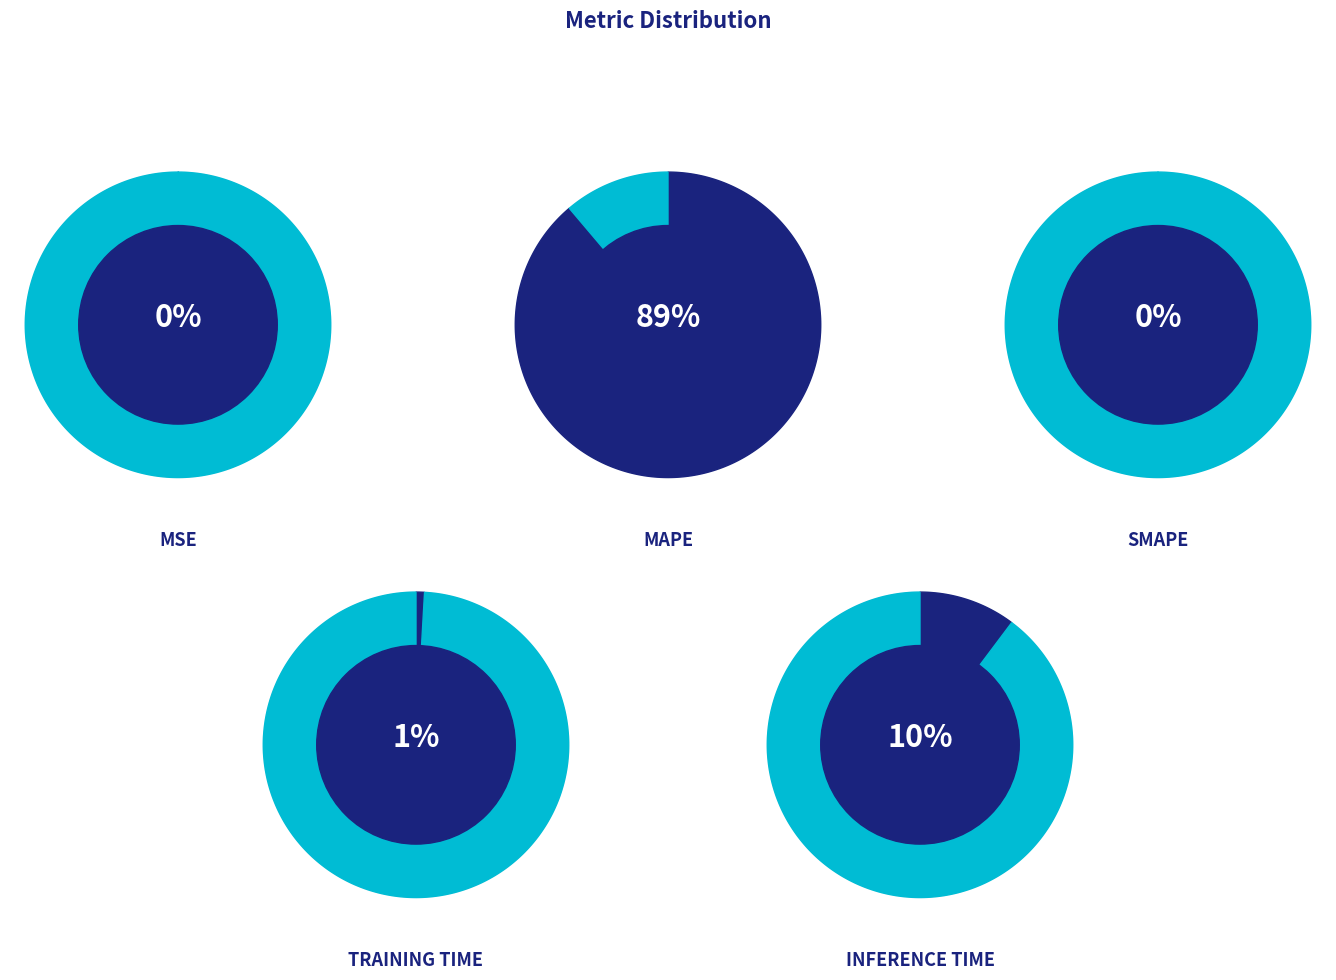

Count the number of slices in the pie.

5